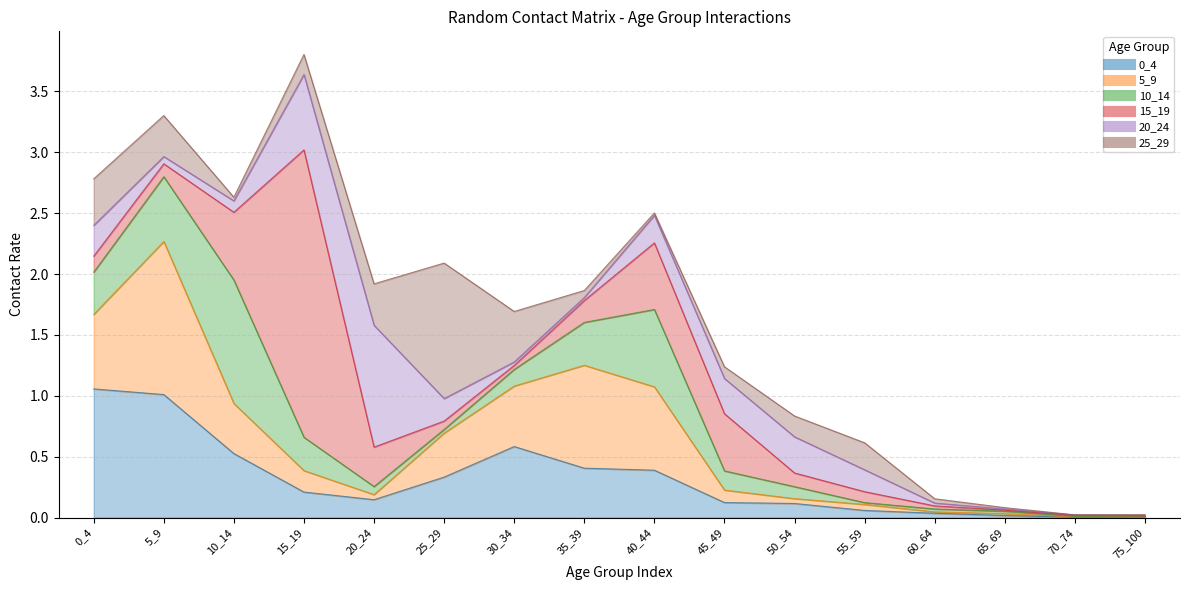

At how many categories does at least one series exceed 0?

16